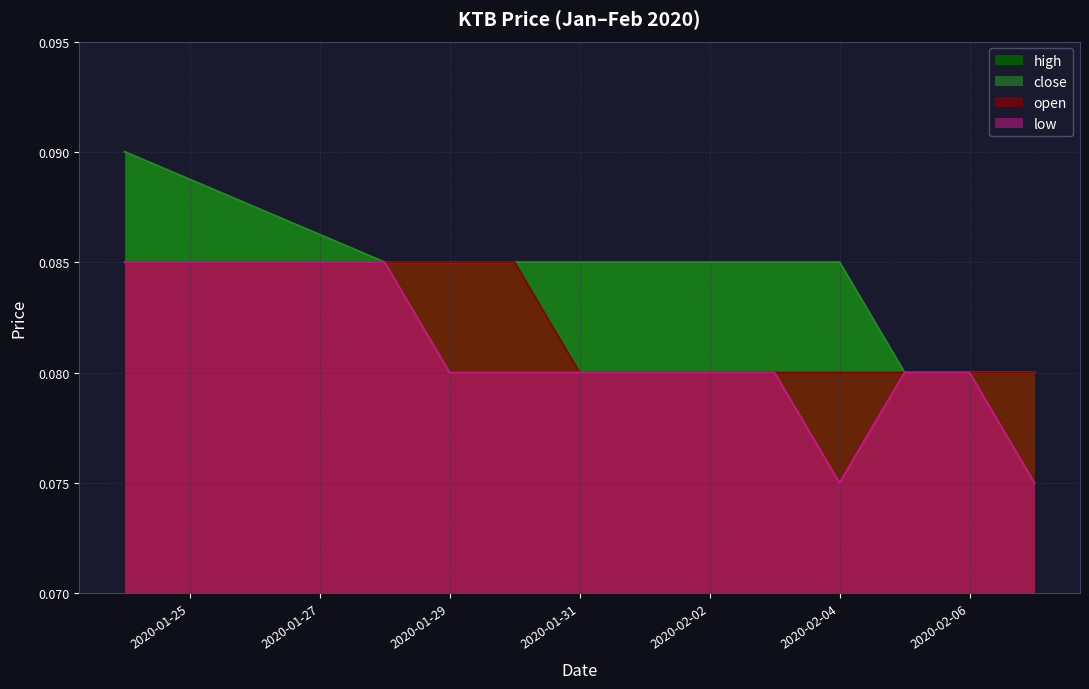

Reading left to right, extract all data points from this chart.

open: 2020-01-24=0.1	2020-01-28=0.1	2020-01-29=0.1	2020-01-30=0.1	2020-01-31=0.1	2020-02-03=0.1	2020-02-04=0.1	2020-02-05=0.1	2020-02-06=0.1	2020-02-07=0.1
high: 2020-01-24=0.1	2020-01-28=0.1	2020-01-29=0.1	2020-01-30=0.1	2020-01-31=0.1	2020-02-03=0.1	2020-02-04=0.1	2020-02-05=0.1	2020-02-06=0.1	2020-02-07=0.1
low: 2020-01-24=0.1	2020-01-28=0.1	2020-01-29=0.1	2020-01-30=0.1	2020-01-31=0.1	2020-02-03=0.1	2020-02-04=0.1	2020-02-05=0.1	2020-02-06=0.1	2020-02-07=0.1
close: 2020-01-24=0.1	2020-01-28=0.1	2020-01-29=0.1	2020-01-30=0.1	2020-01-31=0.1	2020-02-03=0.1	2020-02-04=0.1	2020-02-05=0.1	2020-02-06=0.1	2020-02-07=0.1